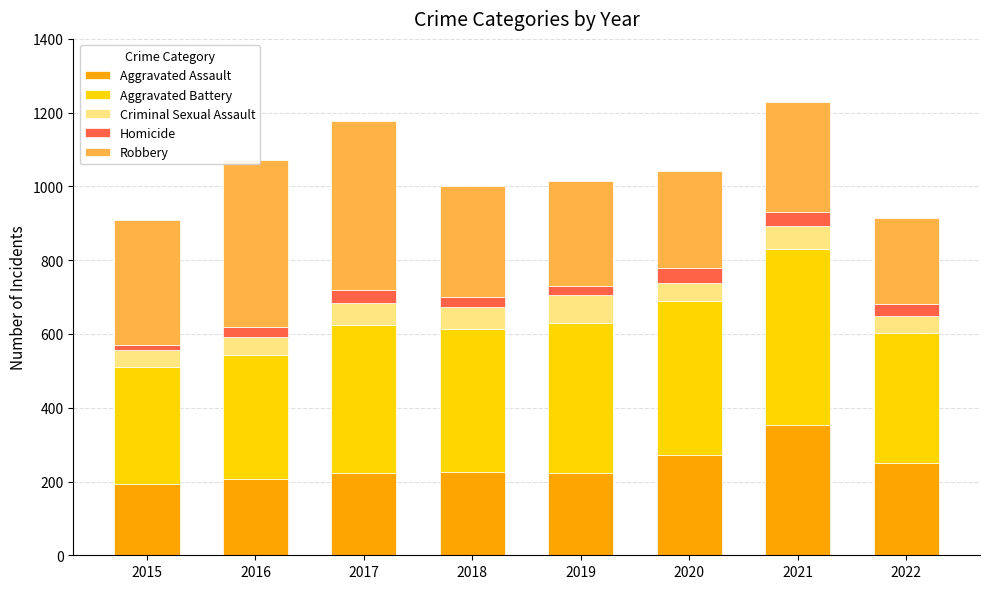

What is the total value across all series at 2021?

1230